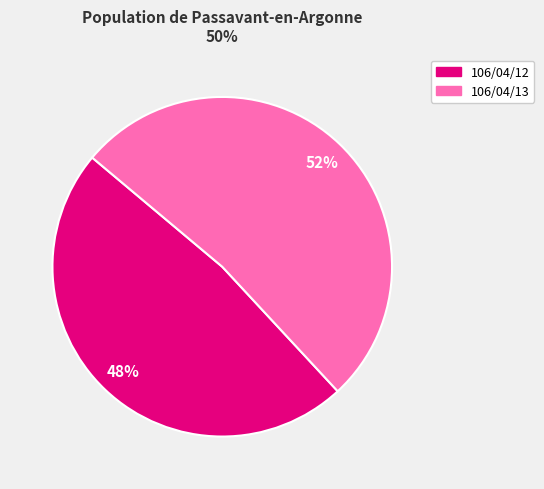

Is there any slice that represents more than half of the pie?

Yes